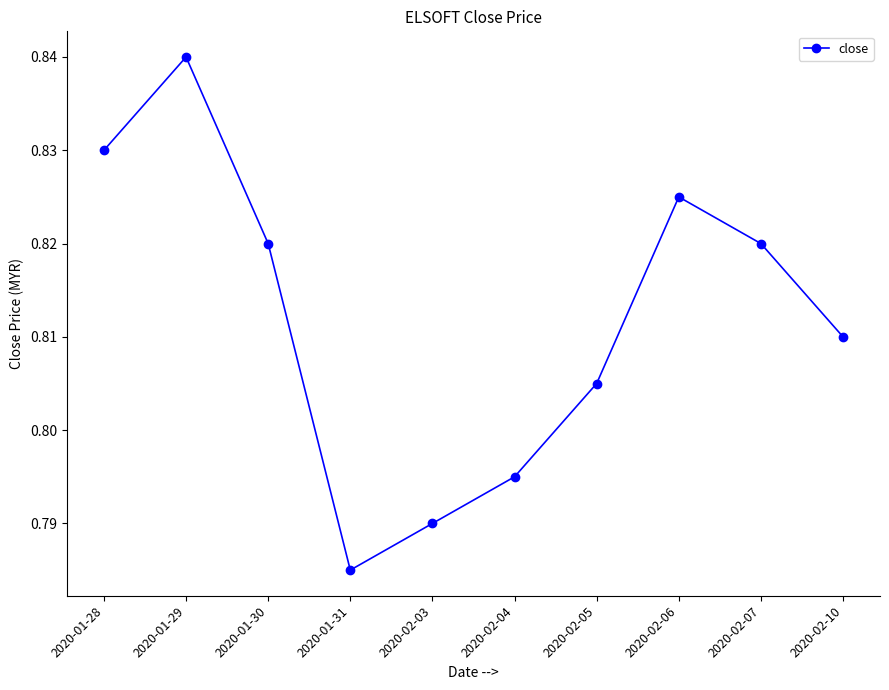

What is the label of the 9th point from the left?

2020-02-07